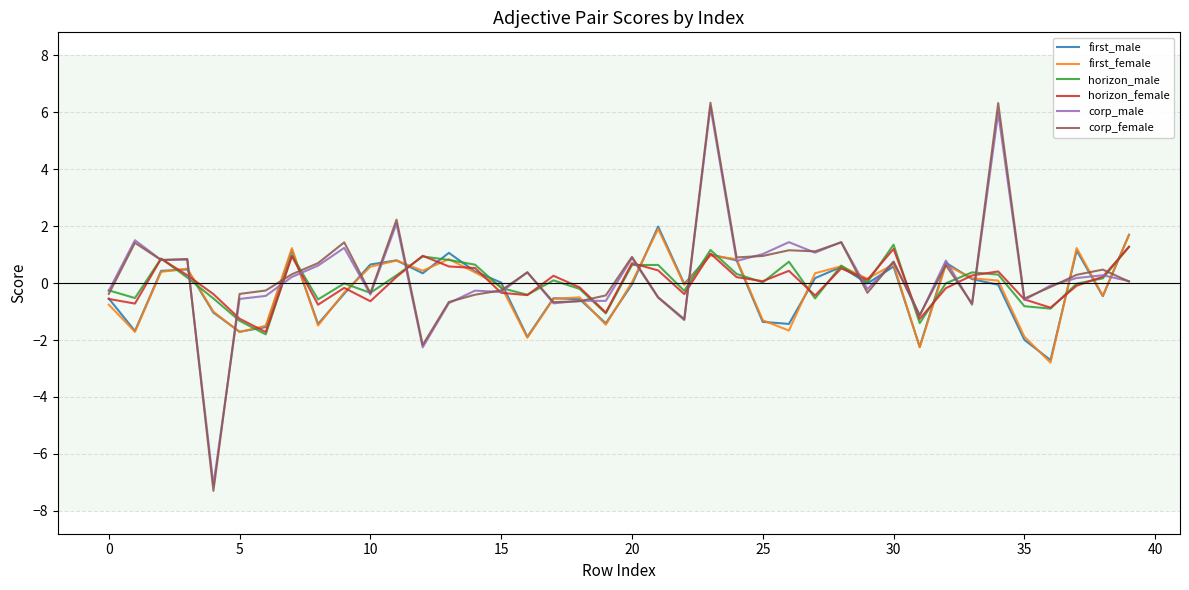

What is the minimum value for corp_male?

-7.1